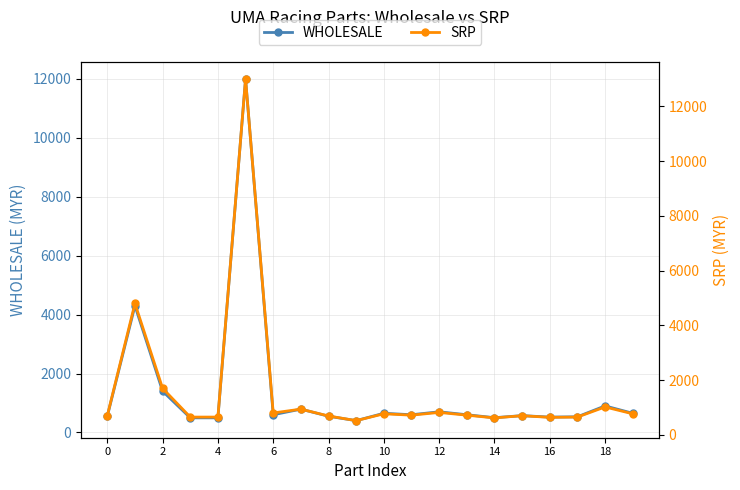

At how many categories does at least one series exceed 1637?

3